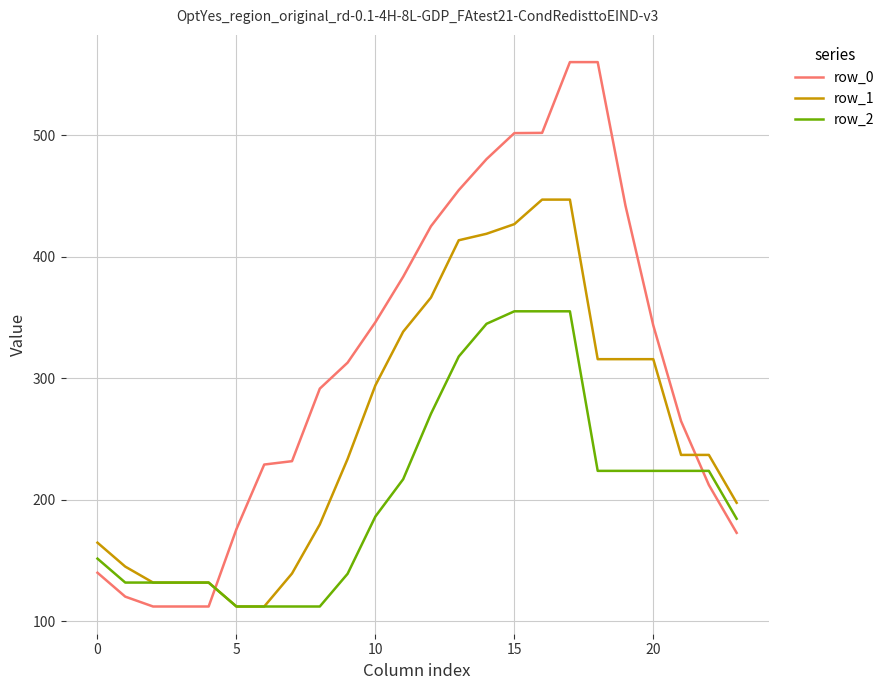

What is the maximum value for row_0?

560.0